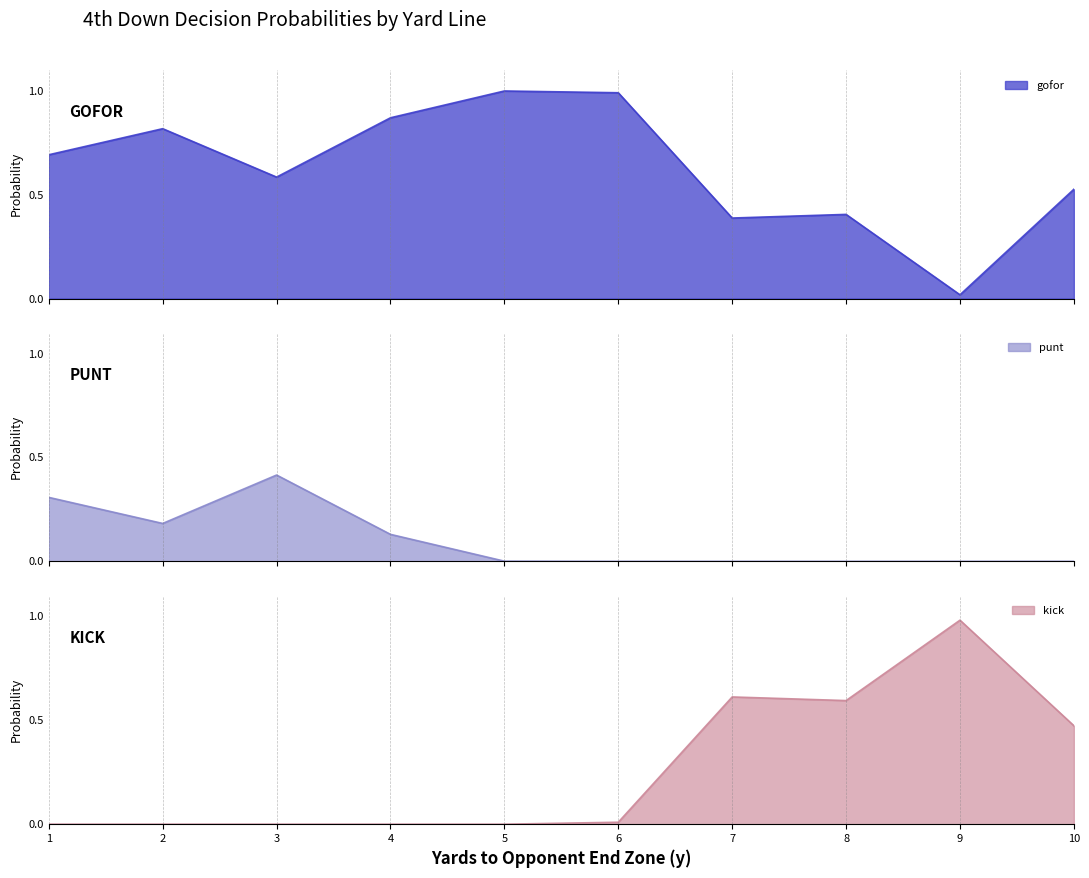

Which series has the largest total across all categories?

gofor